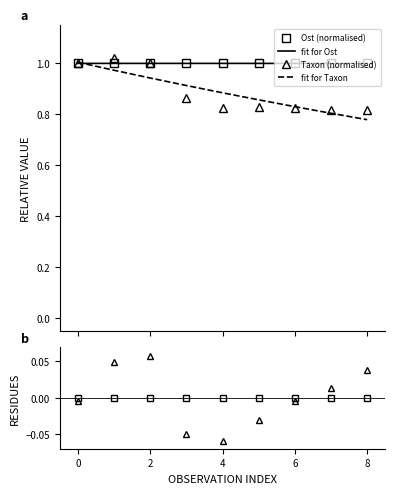

True or false: Ost residuals and Taxon residuals cross at least once.

True